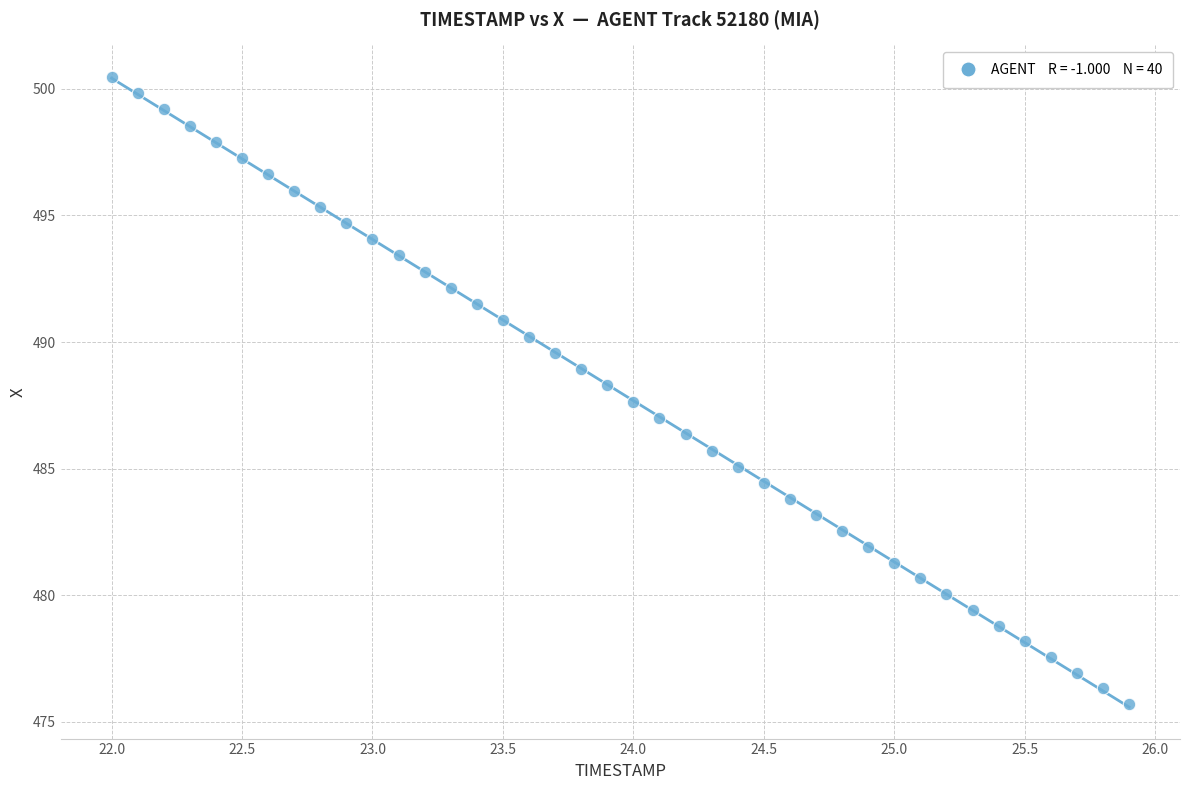

What is the range of Y values (max minus min)?

24.8